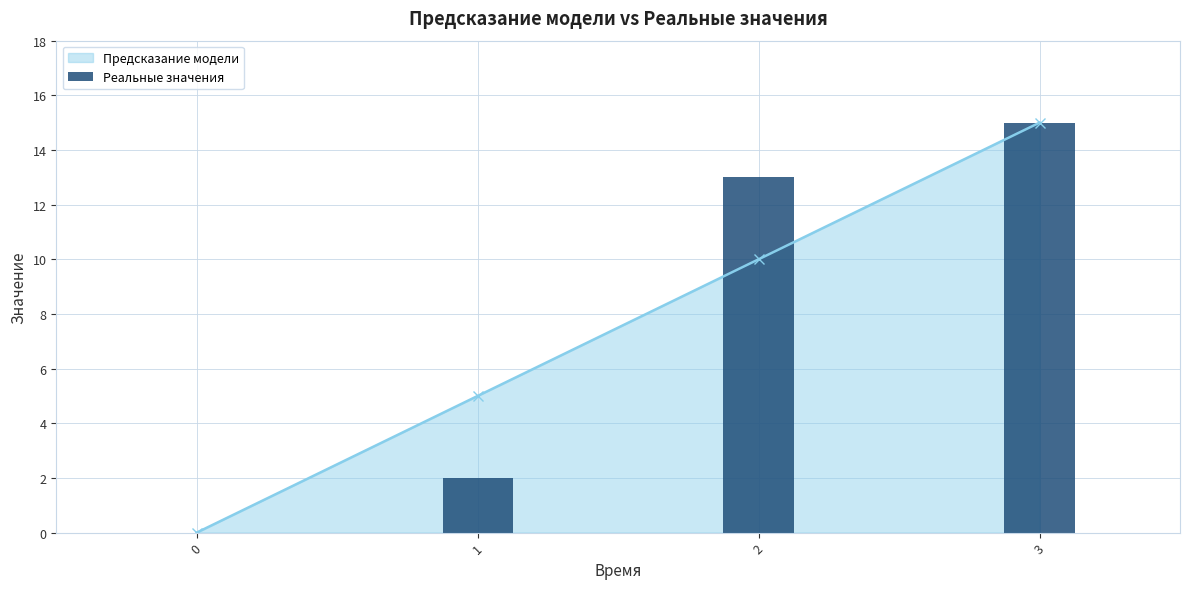

True or false: Предсказание модели has a value of 10 at 2.

True